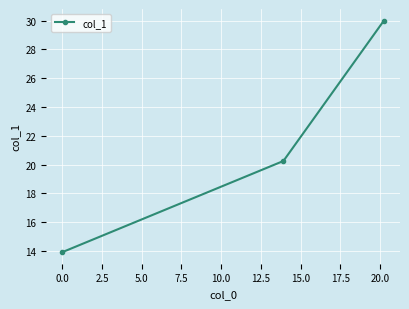

What is the sum of all values?

64.2